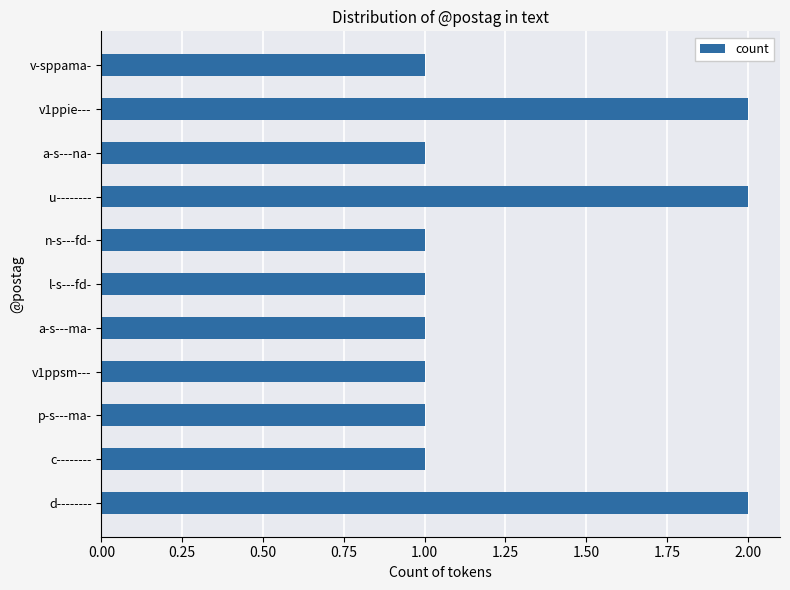

Reading top to bottom, transcribe all the data shown in this chart.

1	2	1	2	1	1	1	1	1	1	2